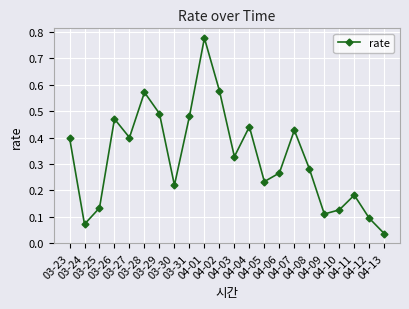

True or false: the data has more than 0 interior local peaks.

True